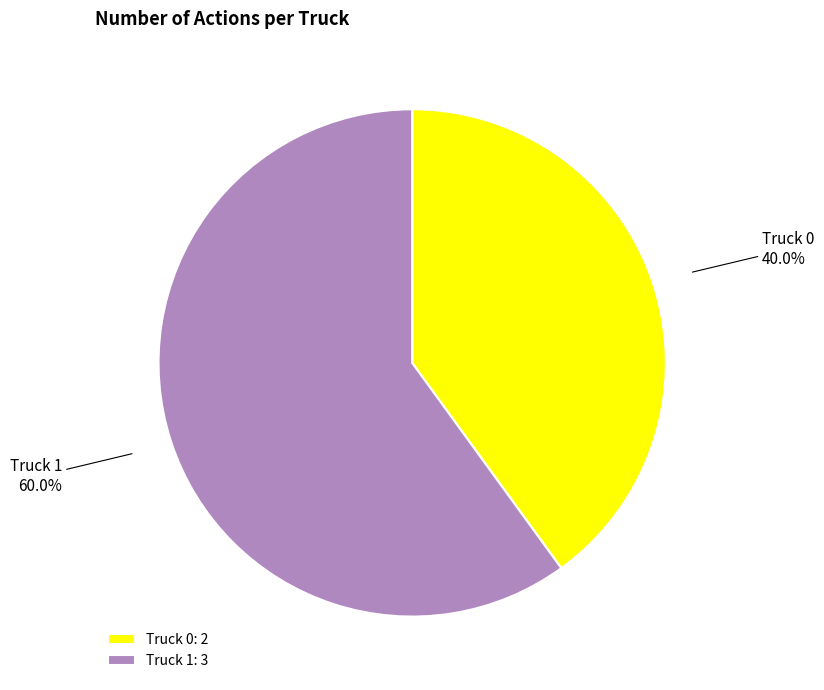

Is there a majority slice in this chart?

Yes